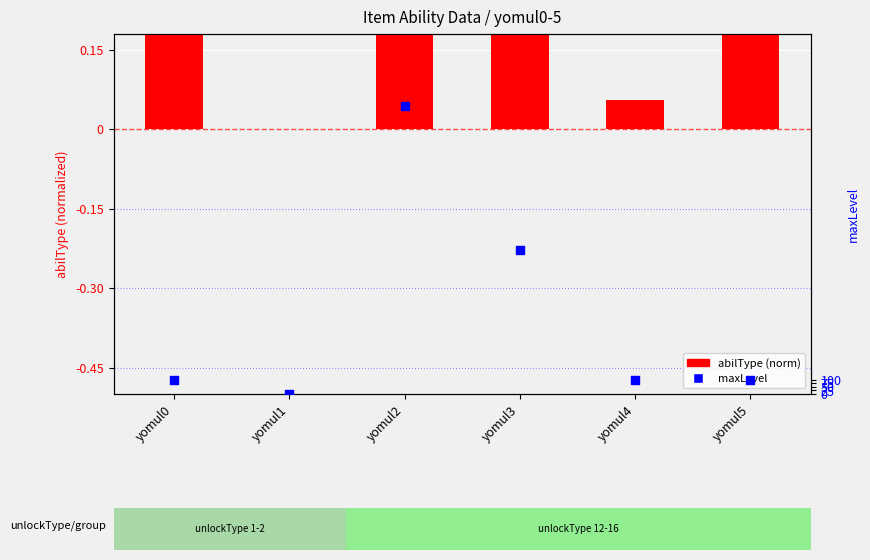

What are all the series names shown in the legend?

abilType (norm), maxLevel